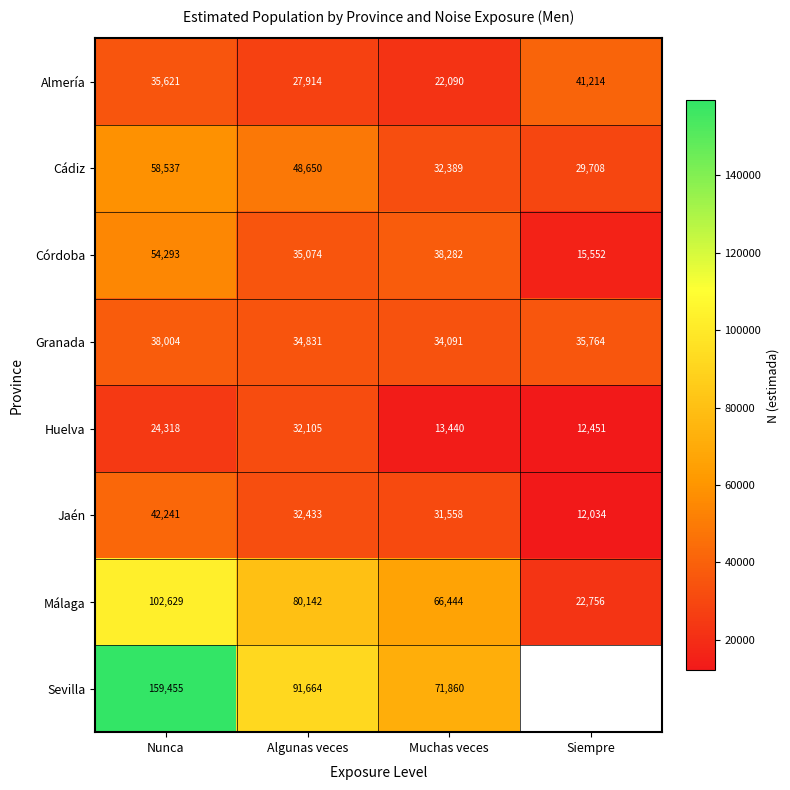

Count the Málaga values in the range 66444 to 102629.

3